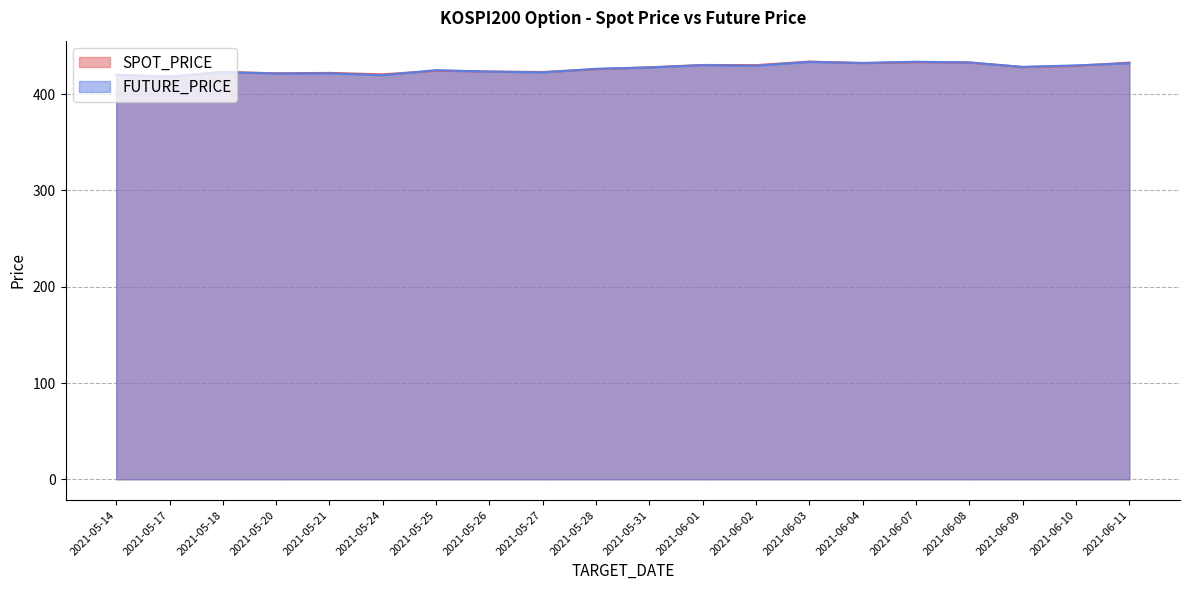

At which category does the chart reach its peak across all series?

2021-06-03